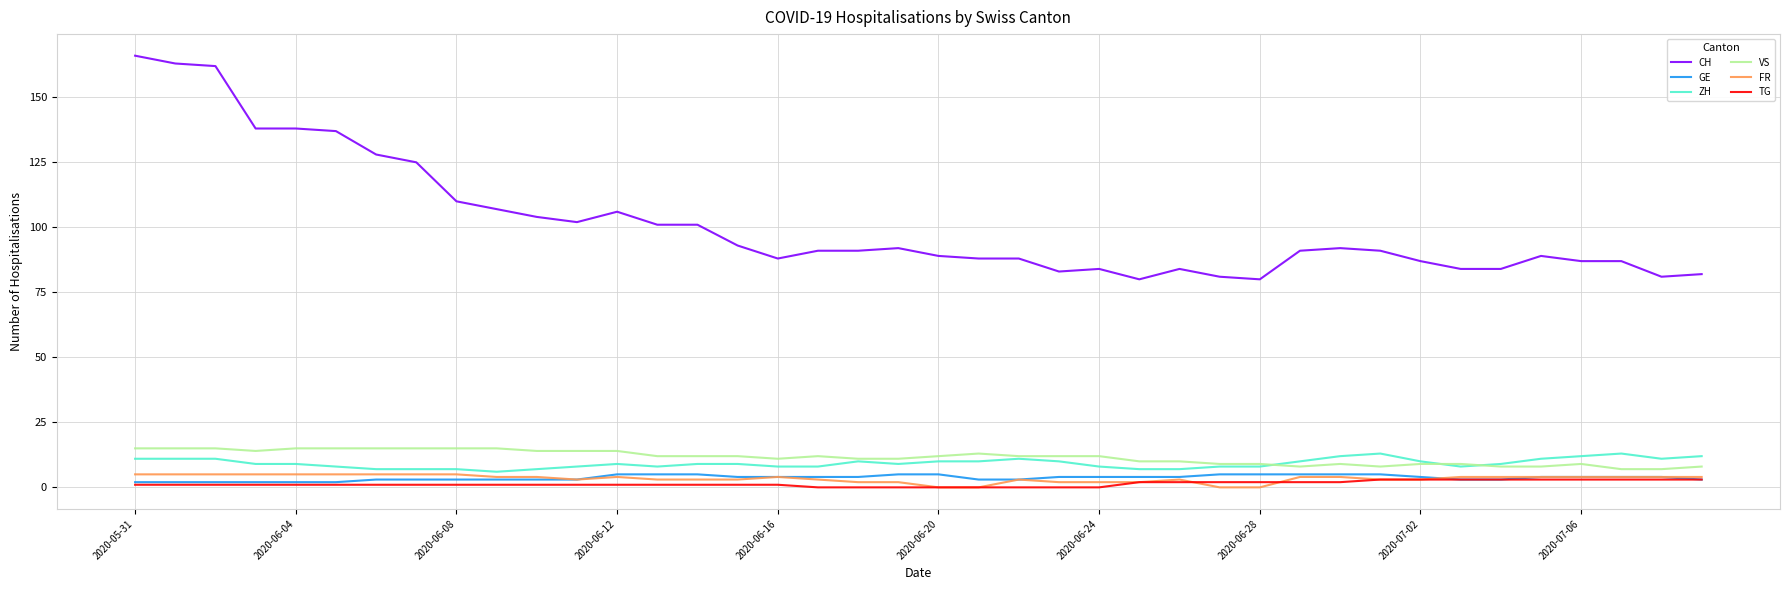

True or false: CH and ZH cross at least once.

False